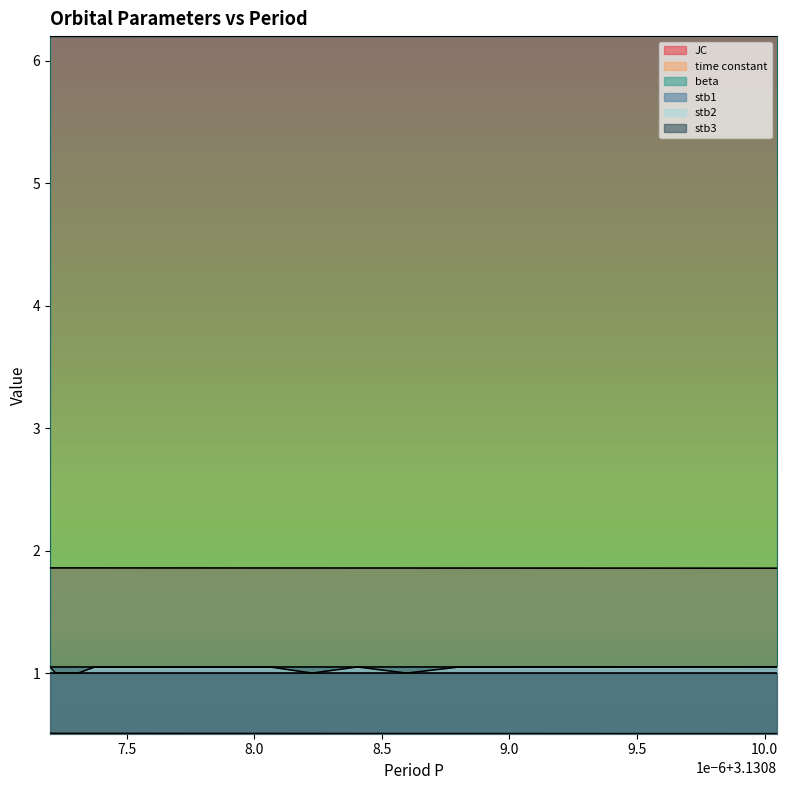

What is the value of the JC point at the 20th from the left?

1.9